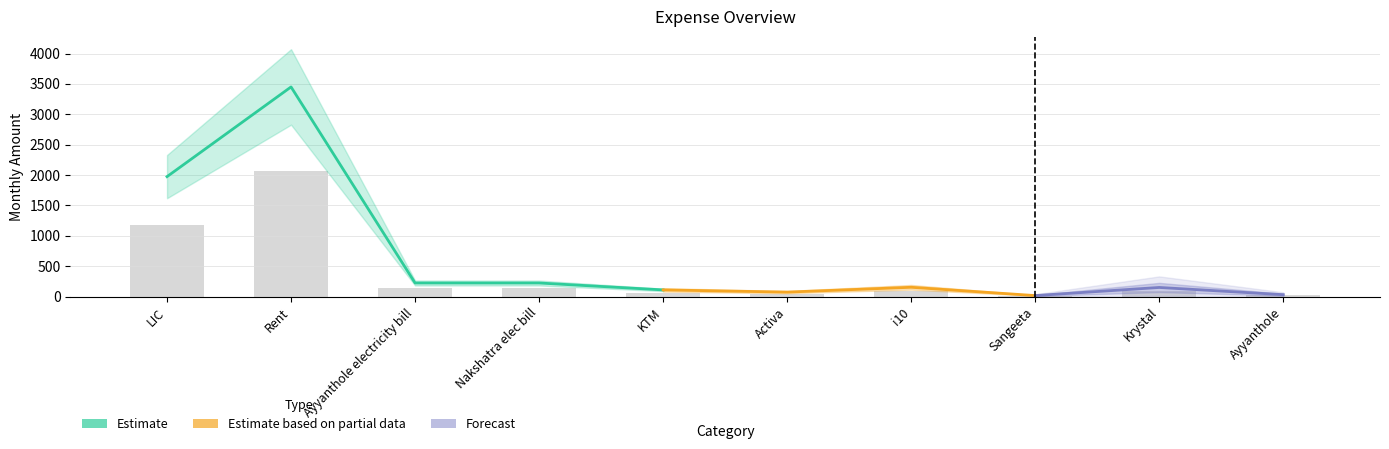

The value of Forecast at Sangeeta is 18.1. True or false?

True